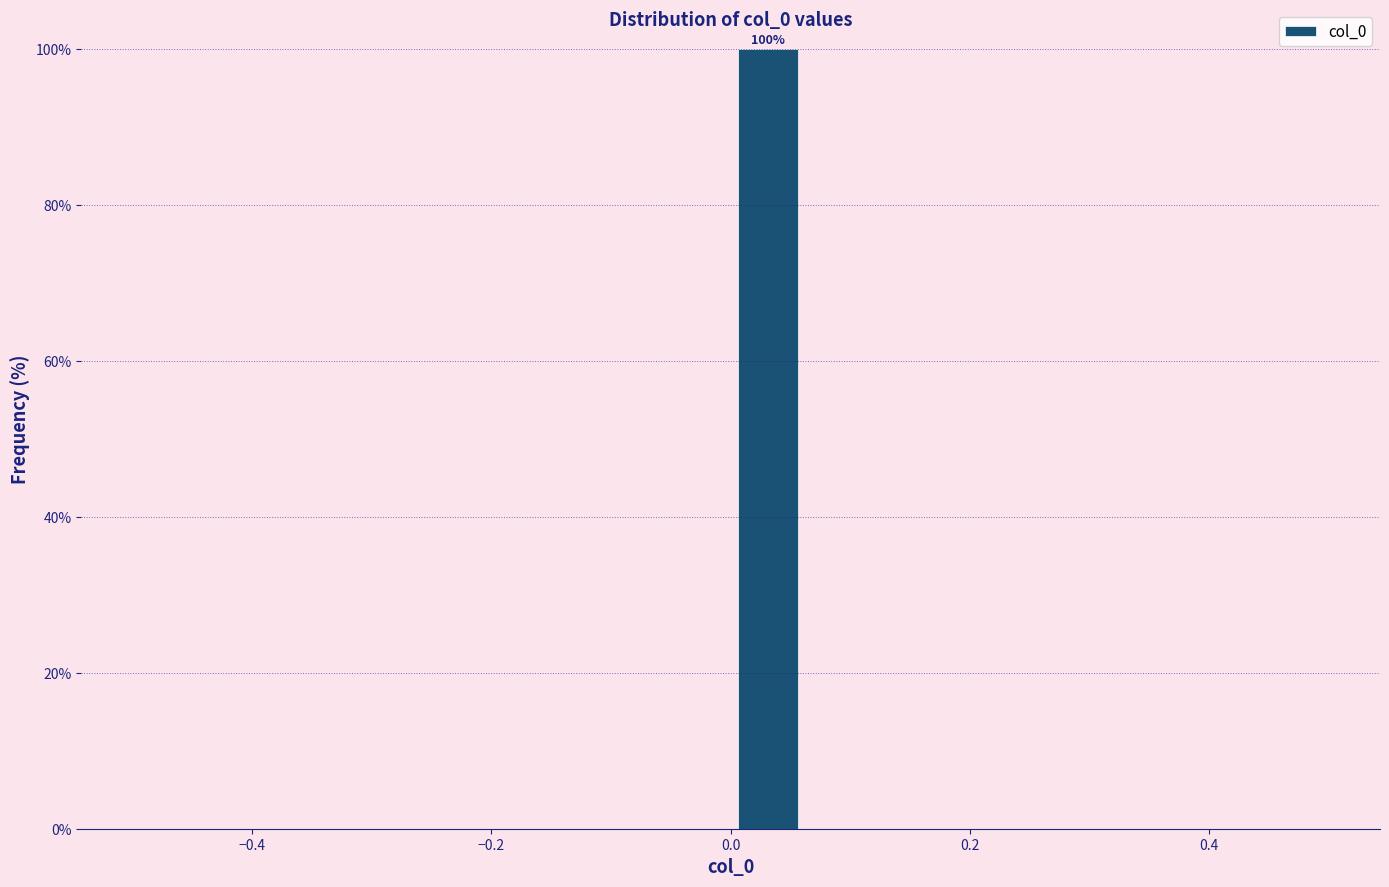

Read against the x-axis, roughly where is the centre of the tallest bar?

0.04